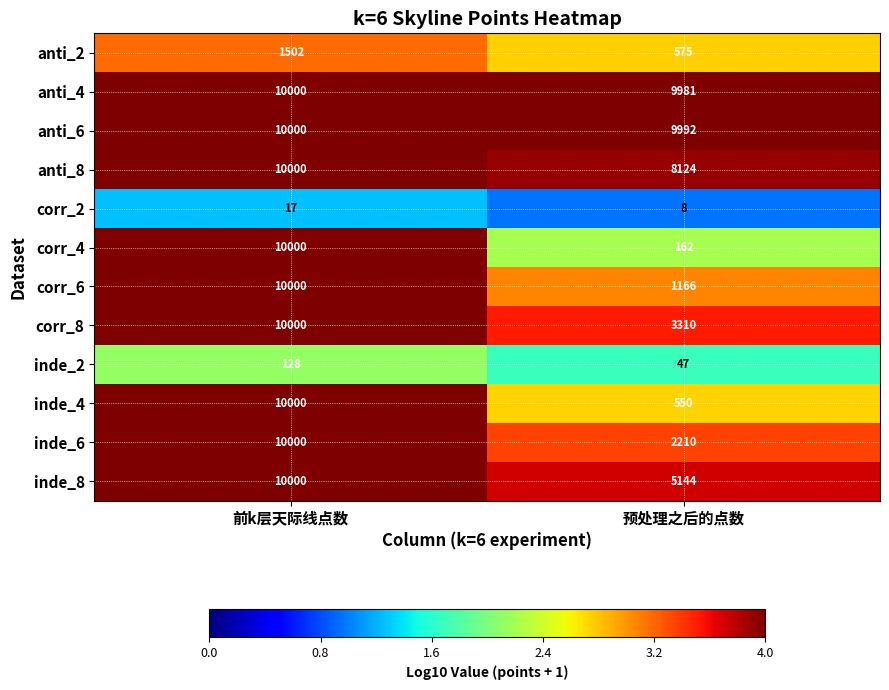

What is the total value across all series at 前k层天际线点数?

91647